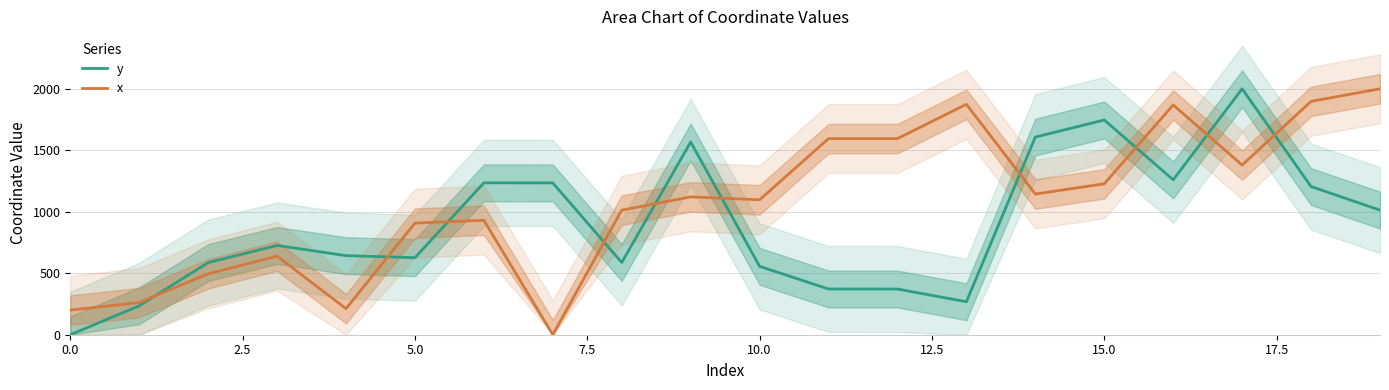

What are all the series names shown in the legend?

y, x